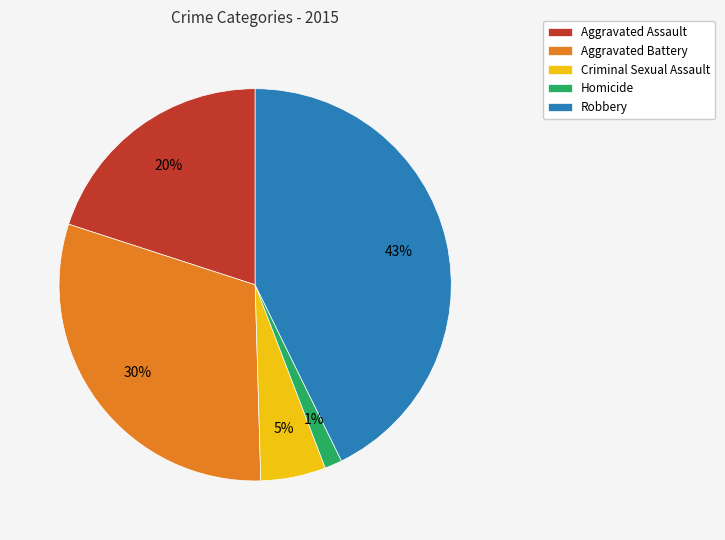

To the nearest percent, what percentage of the pie is Aggravated Battery?

30%